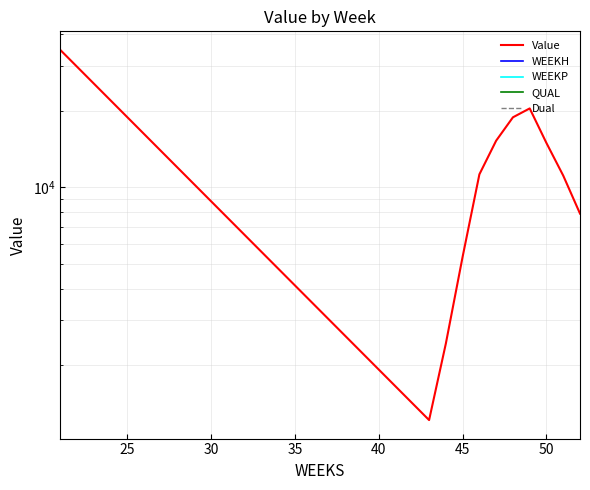

The value of Value at 55 is 4632.7. True or false?

False